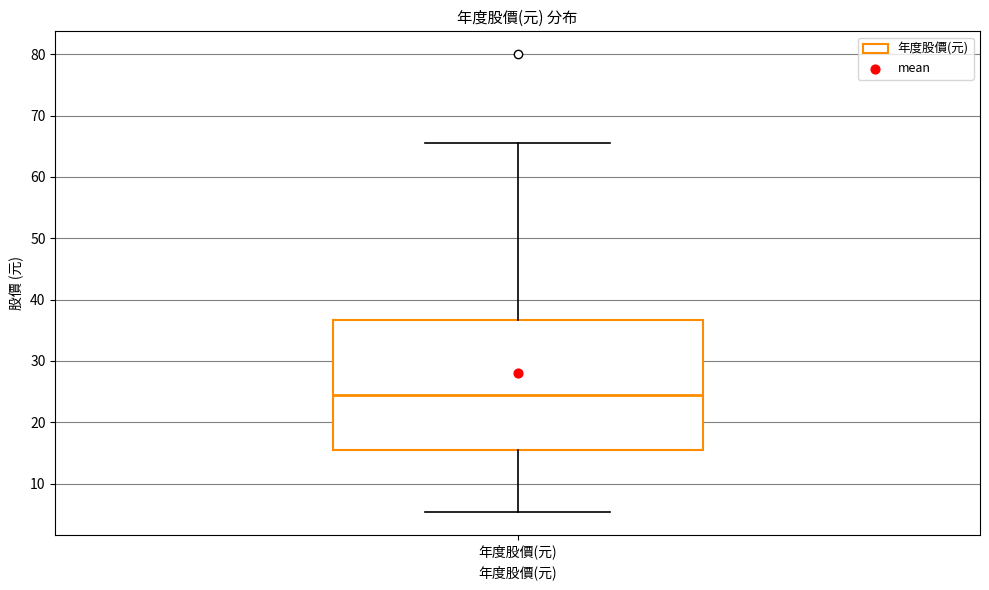

Read this box plot against the y-axis: the position of the median line, the range covered by the box, and the ends of both whiskers. The values are not printed on the chart, so give them approximately, as read against the axis.

median 25, box 16 to 37, whiskers 5 to 66